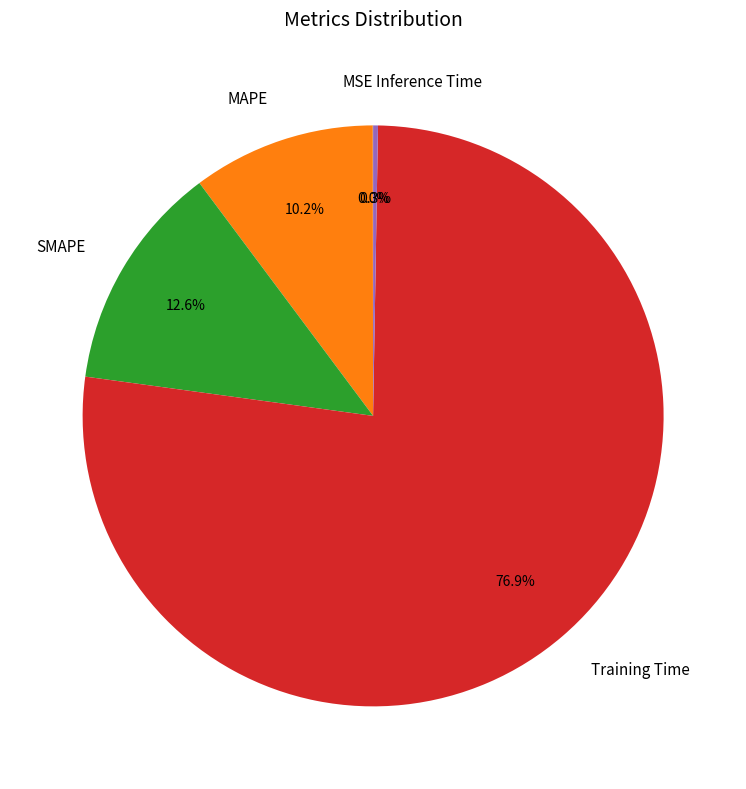

Which category has the biggest portion of the pie?

Training Time